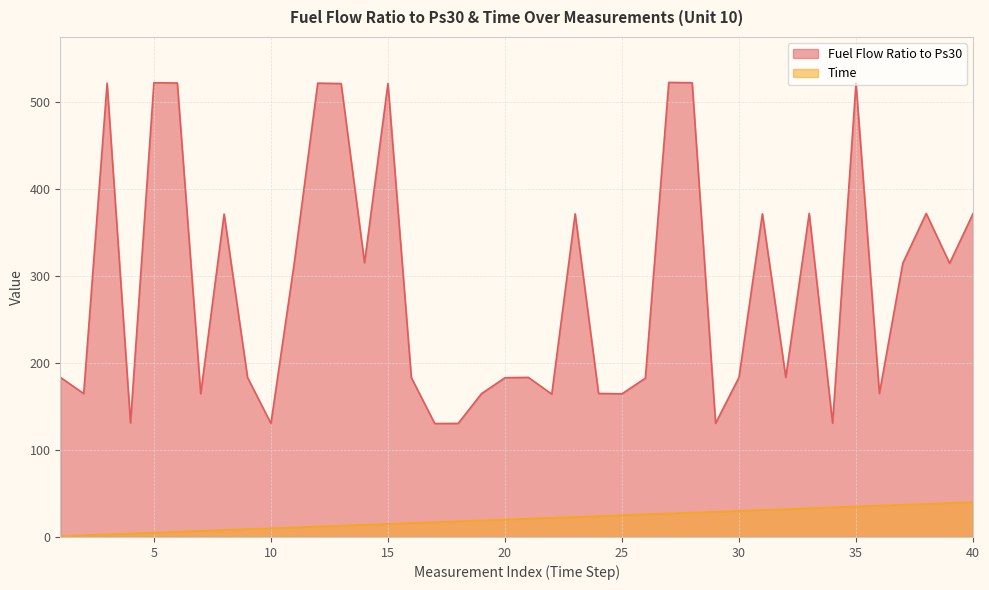

Where does the Fuel Flow Ratio to Ps30 series first go above 183?

1